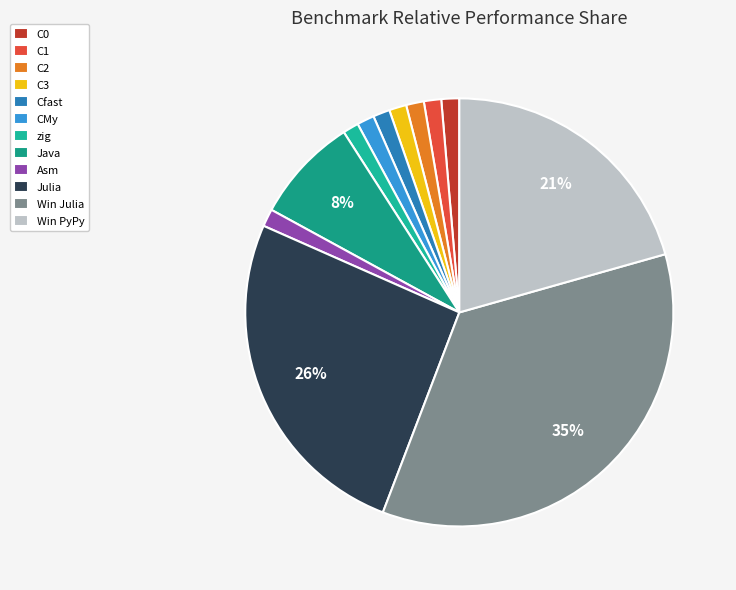

Which has a higher value, CMy or C2?

C2